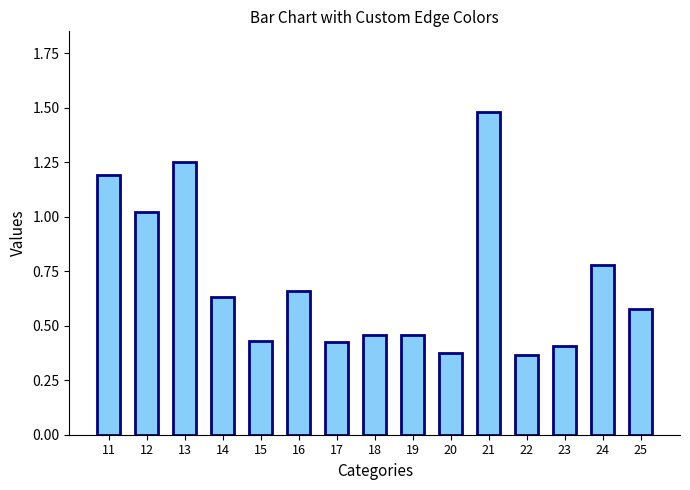

How many bars are there in total?

15